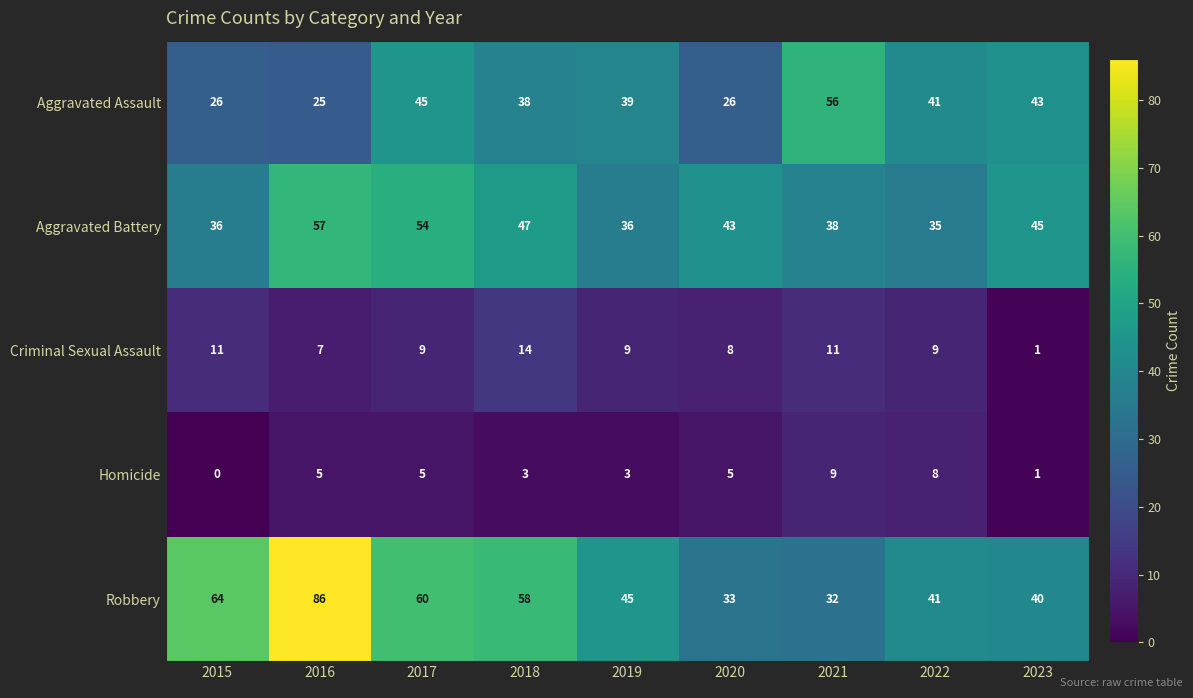

Rank the series by their maximum value, from lowest to highest.

Homicide, Criminal Sexual Assault, Aggravated Assault, Aggravated Battery, Robbery